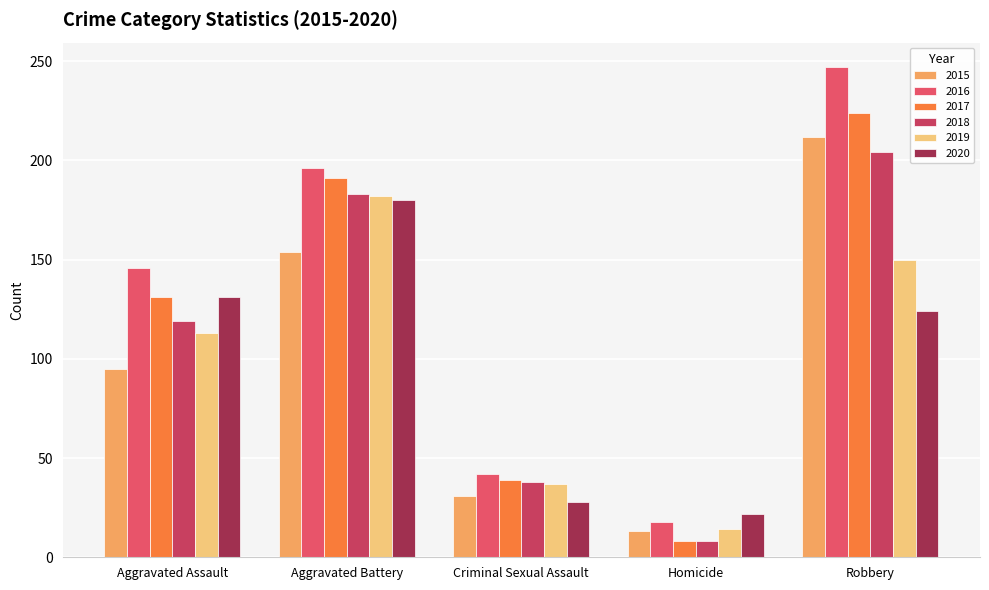

How many 2019 values are between 37 and 150?

3